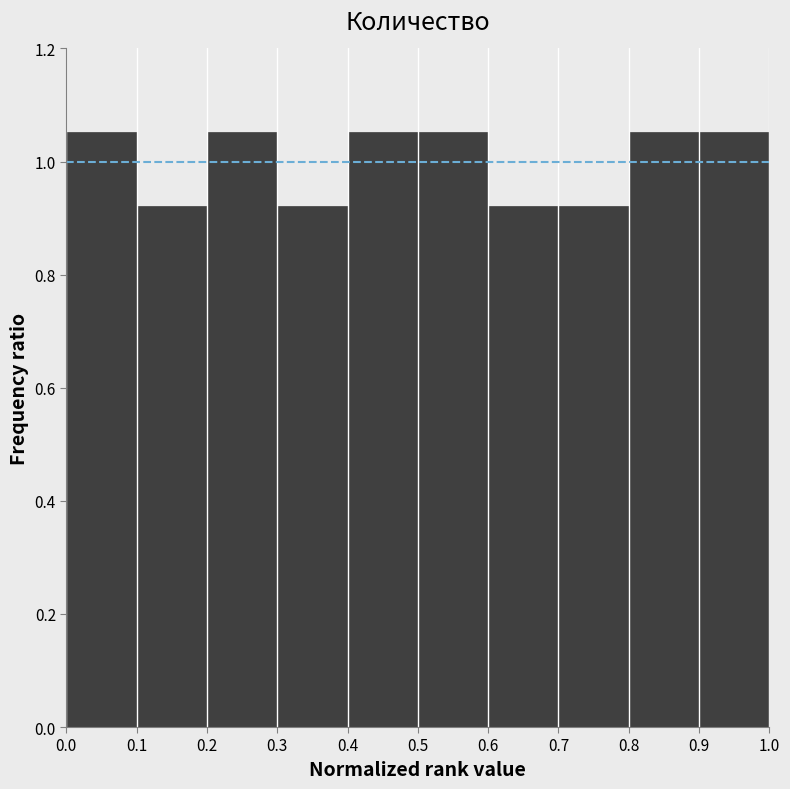

Reading left to right, list every bar in this chart as the range it spans on the x-axis followed by its height. The values are not printed on the chart, so give them approximately, as read against the axis.

0.0 to 0.1: 1.06
0.1 to 0.2: 0.92
0.2 to 0.3: 1.06
0.3 to 0.4: 0.92
0.4 to 0.5: 1.06
0.5 to 0.6: 1.06
0.6 to 0.7: 0.92
0.7 to 0.8: 0.92
0.8 to 0.9: 1.06
0.9 to 1.0: 1.06